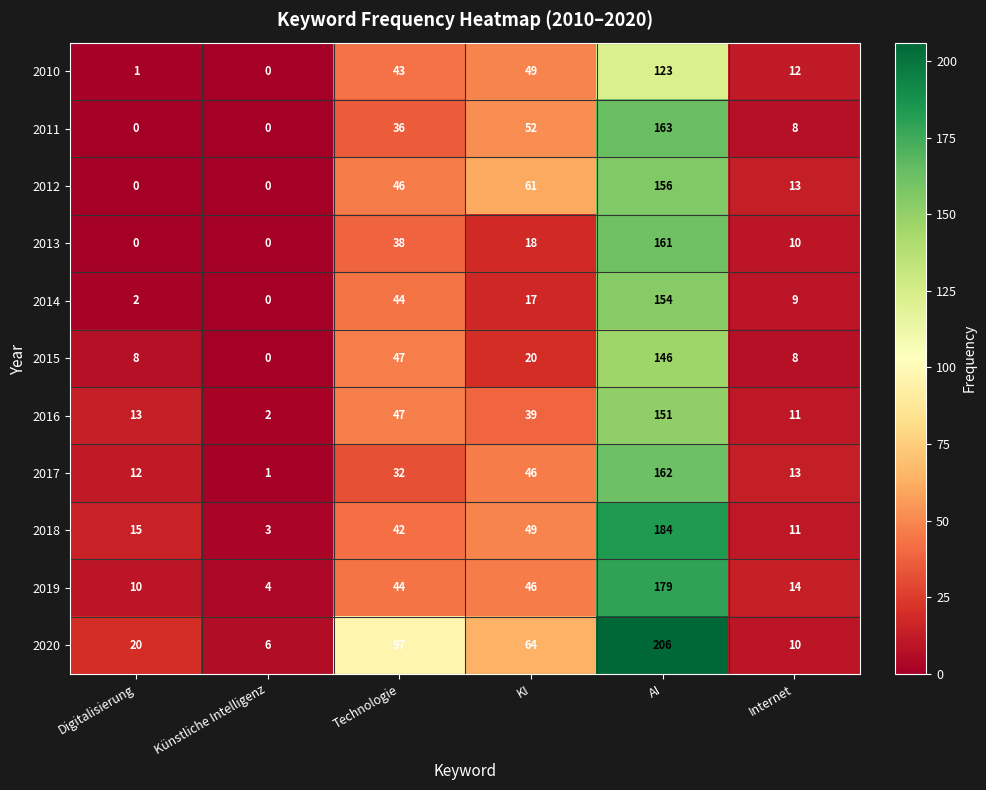

Read the 2013 value at AI.

161